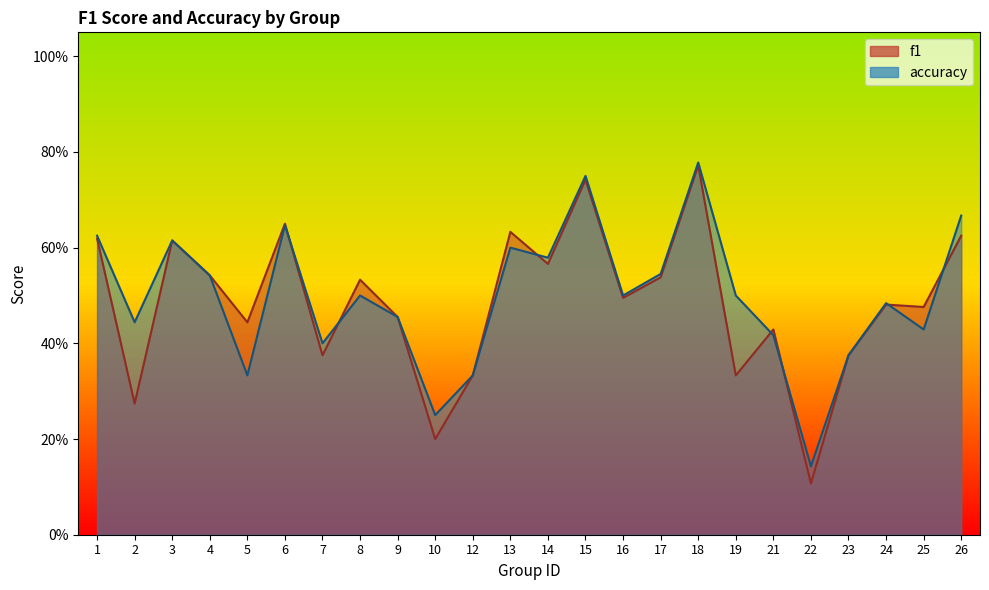

Where is the first local minimum for f1?

2